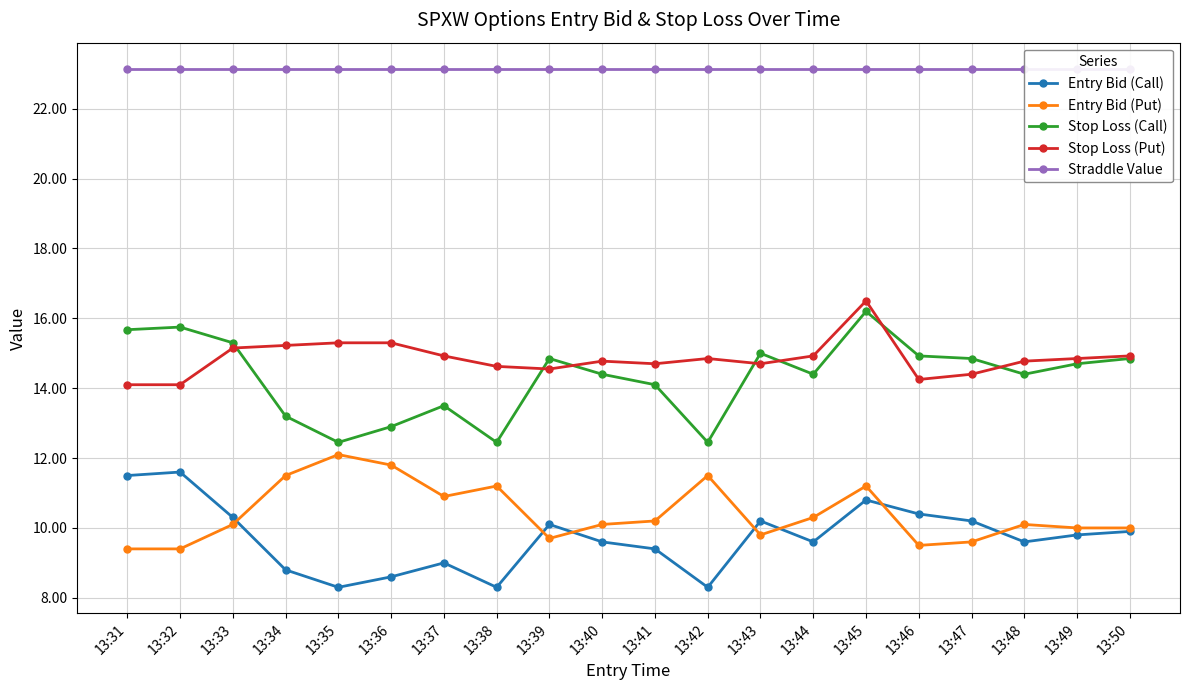

The Straddle Value series shows 23.1 at 13:44. True or false?

True